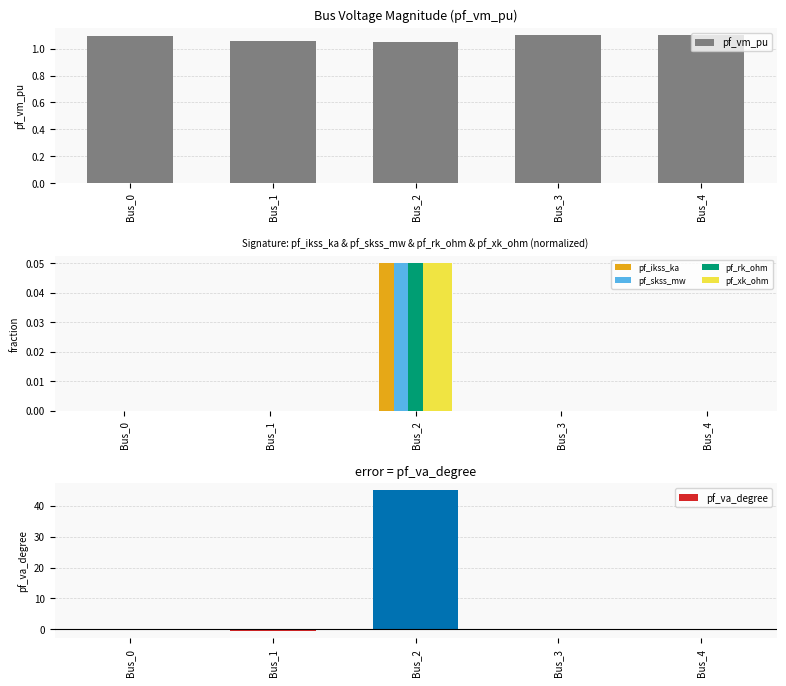

How many groups of bars are there?

5